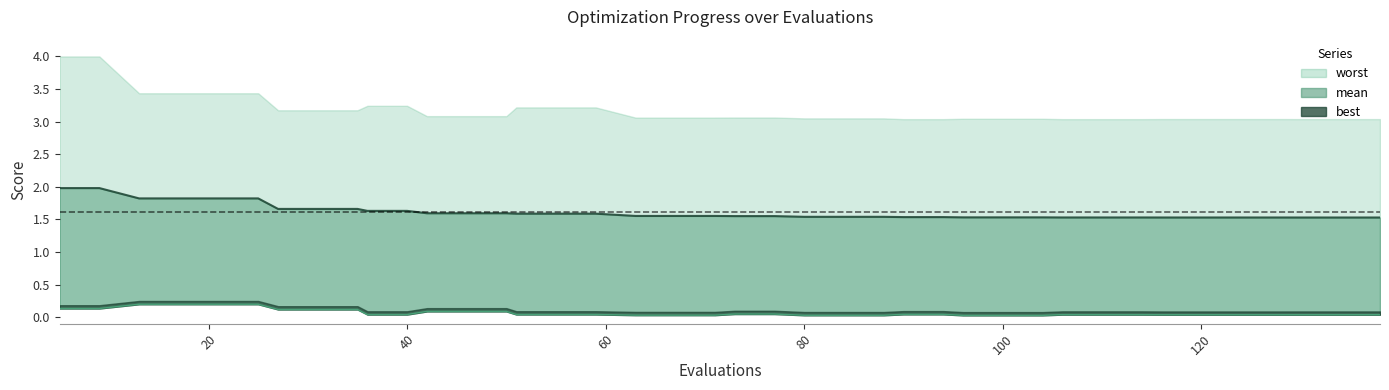

What is the value of the mean point at the 14th from the left?

1.6